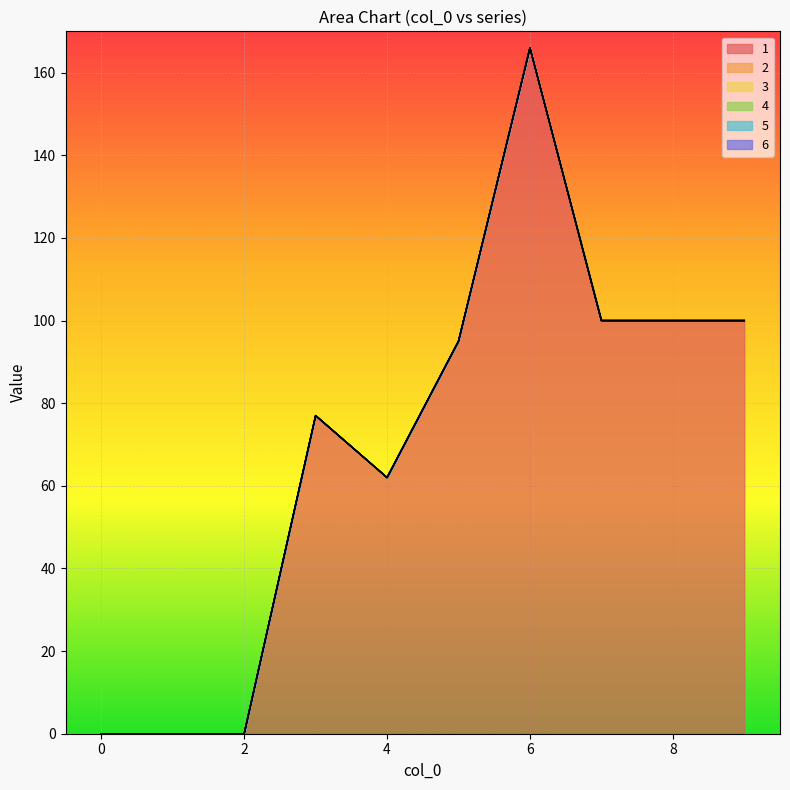

How many lines are shown in the chart?

6